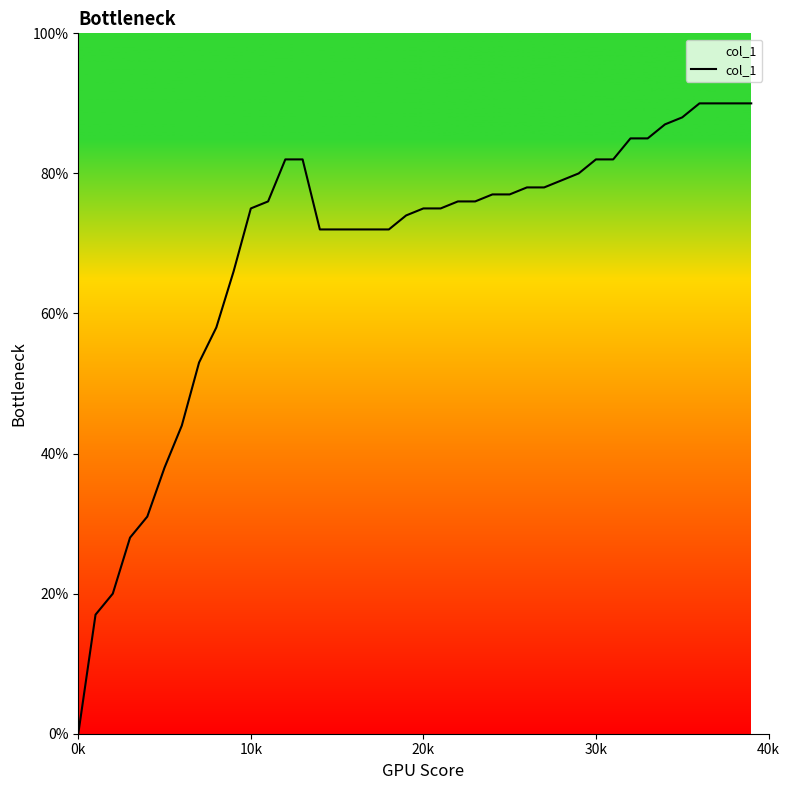

Is this an area chart (filled region under the line)?

Yes